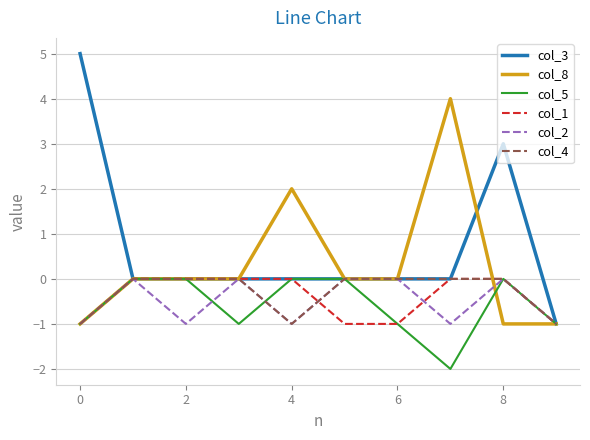

Which series has the widest spread of values?

col_3